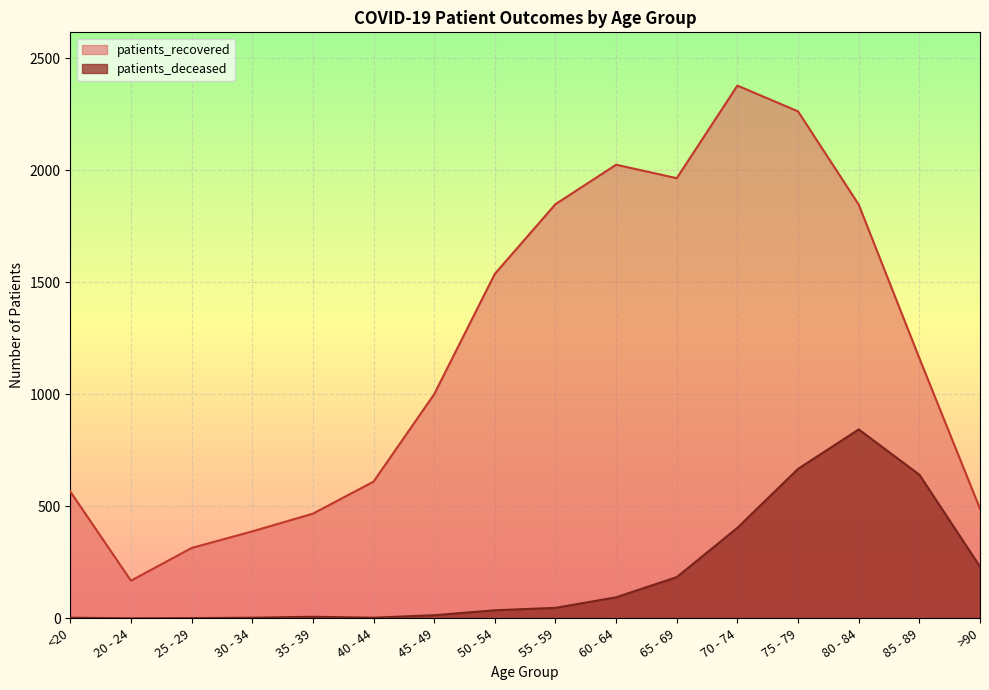

What is the difference between the maximum and minimum values in the patients_deceased series?

843